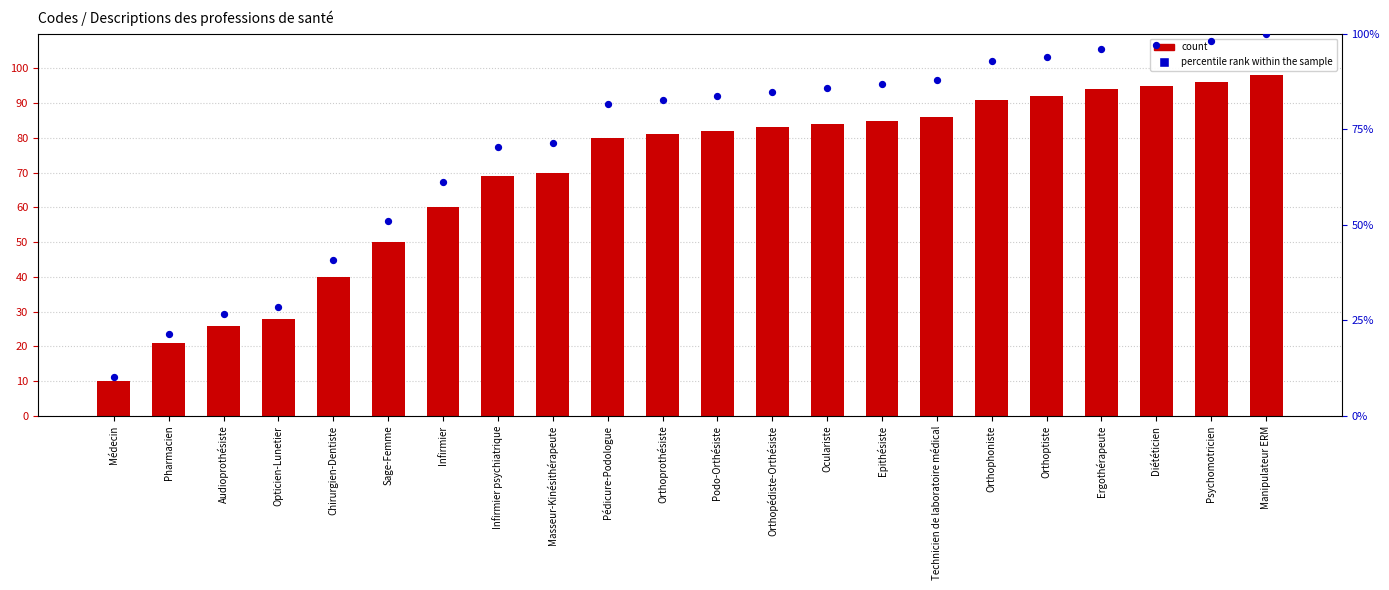

Which series has the largest total across all categories?

percentile rank within the sample